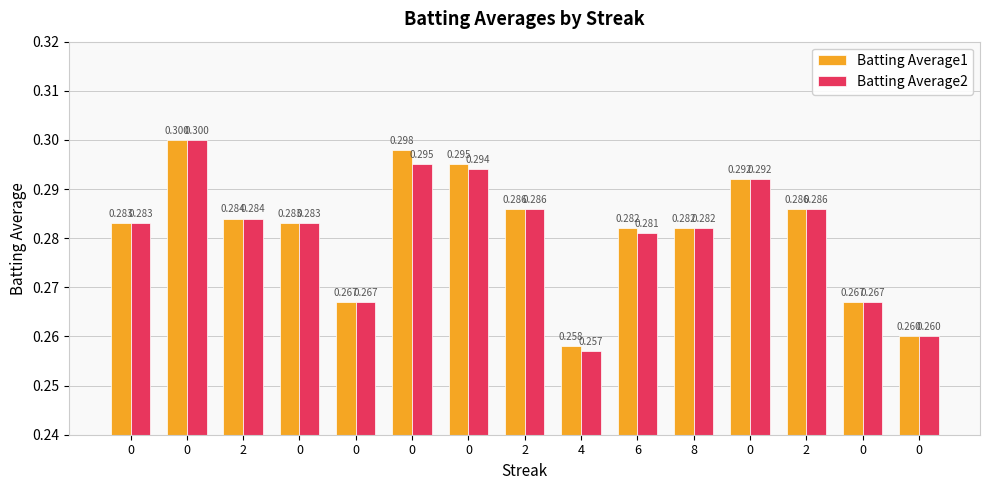

Is the value of Batting Average2 at 4 greater than the value of Batting Average1 at 0?

No